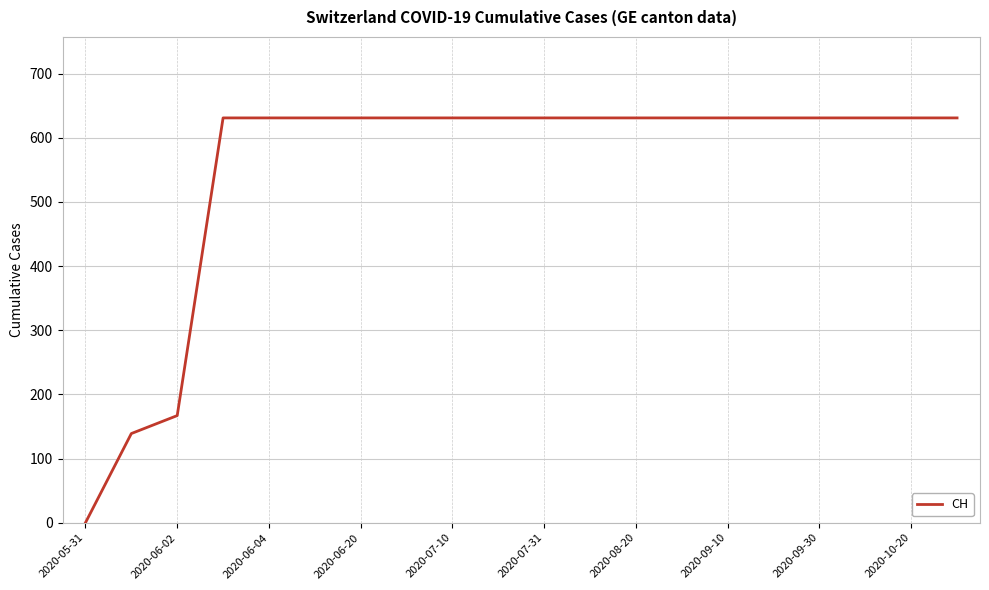

Reading left to right, list all the values displayed in this chart.

0	139	167	631	631	631	631	631	631	631	631	631	631	631	631	631	631	631	631	631